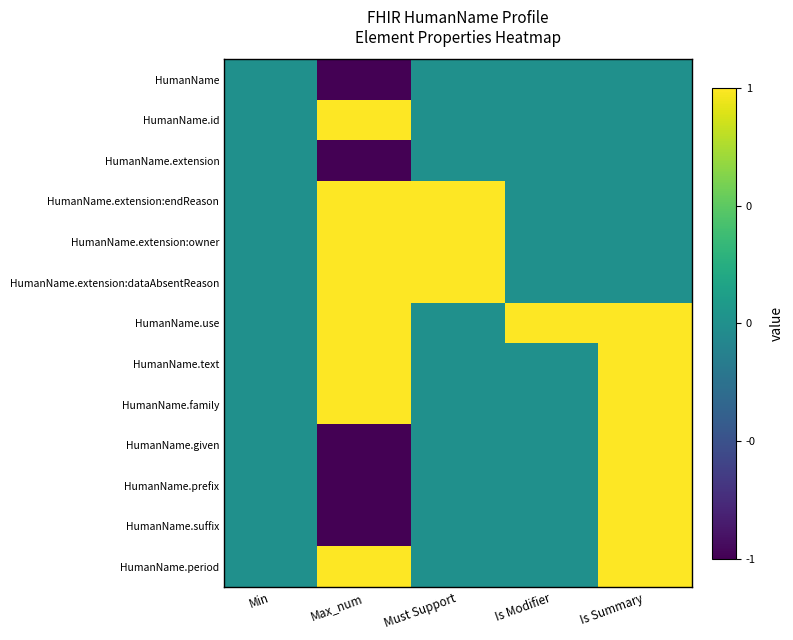

At Is Modifier, list the series in order from largest to smallest.

HumanName.use, HumanName, HumanName.id, HumanName.extension, HumanName.extension:endReason, HumanName.extension:owner, HumanName.extension:dataAbsentReason, HumanName.text, HumanName.family, HumanName.given, HumanName.prefix, HumanName.suffix, HumanName.period